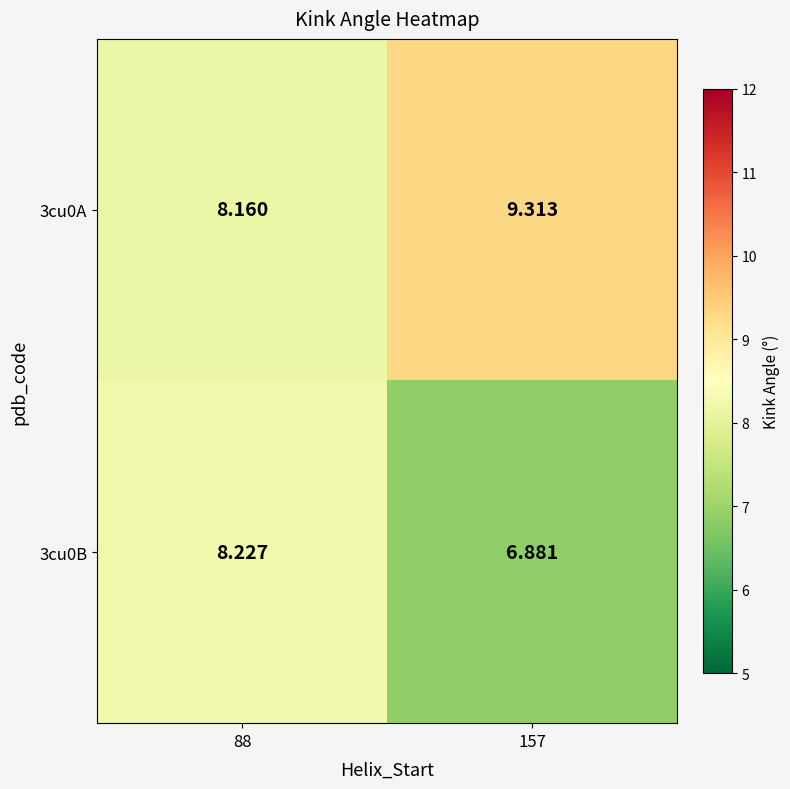

How many distinct data groups are displayed?

2